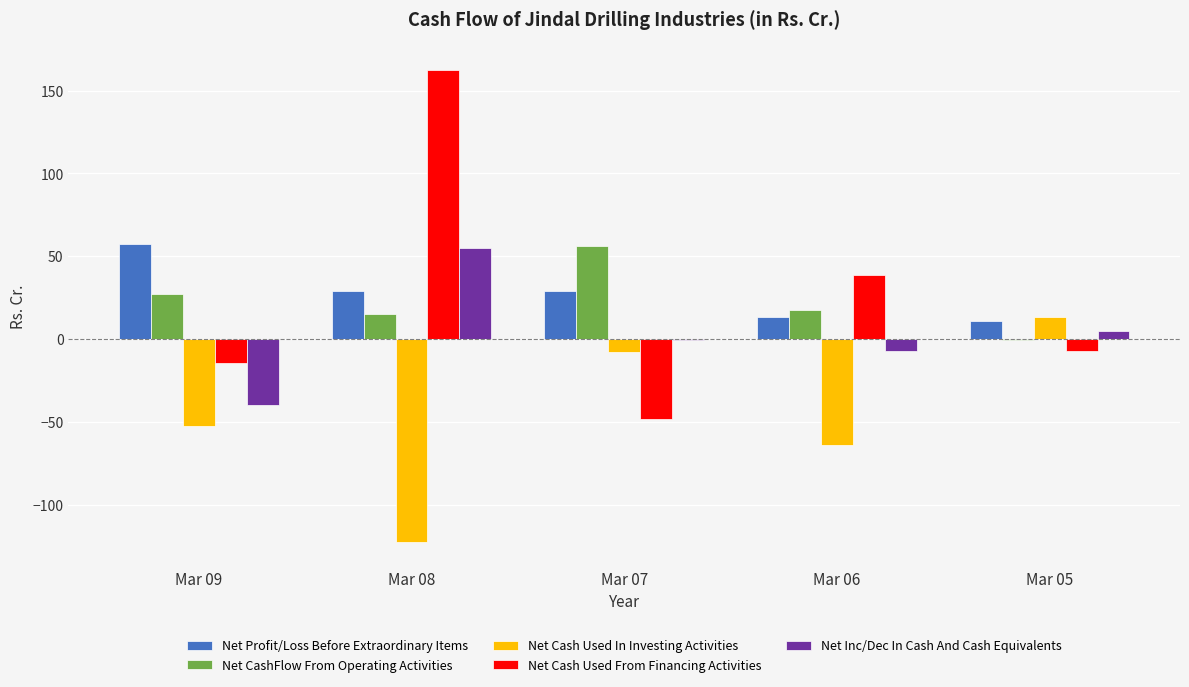

Rank the categories by Net CashFlow From Operating Activities value from lowest to highest.

Mar 05, Mar 08, Mar 06, Mar 09, Mar 07